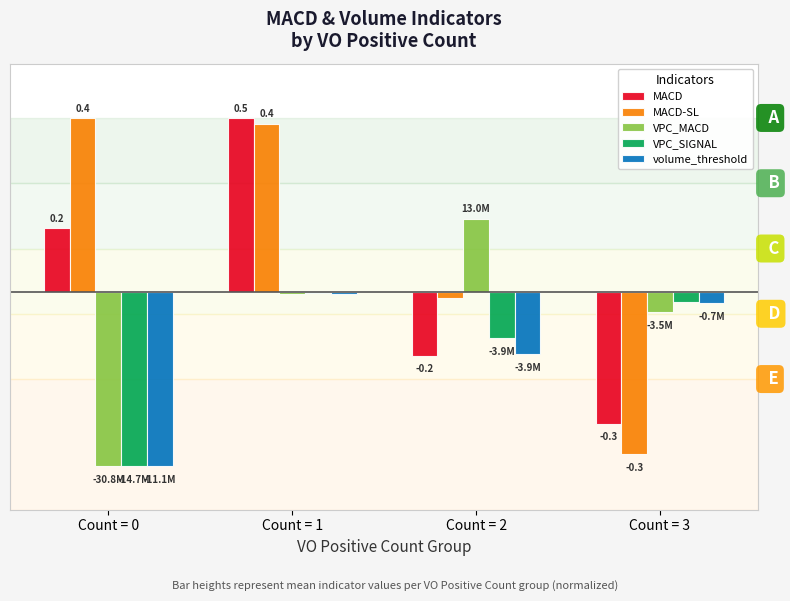

At which category is the sum across all series the highest?

Count = 1